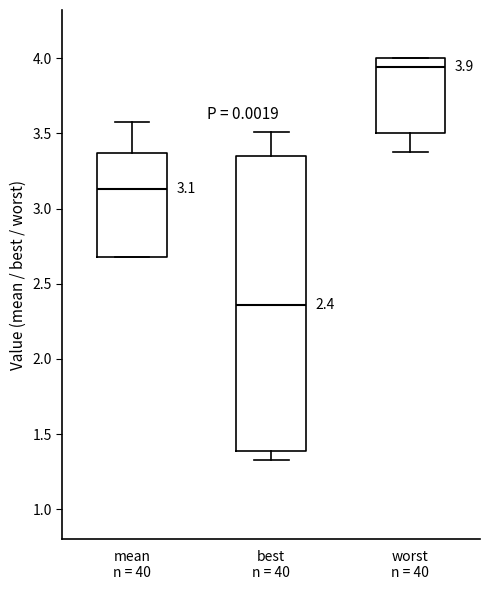

Which box has the highest median line?

worst n = 40